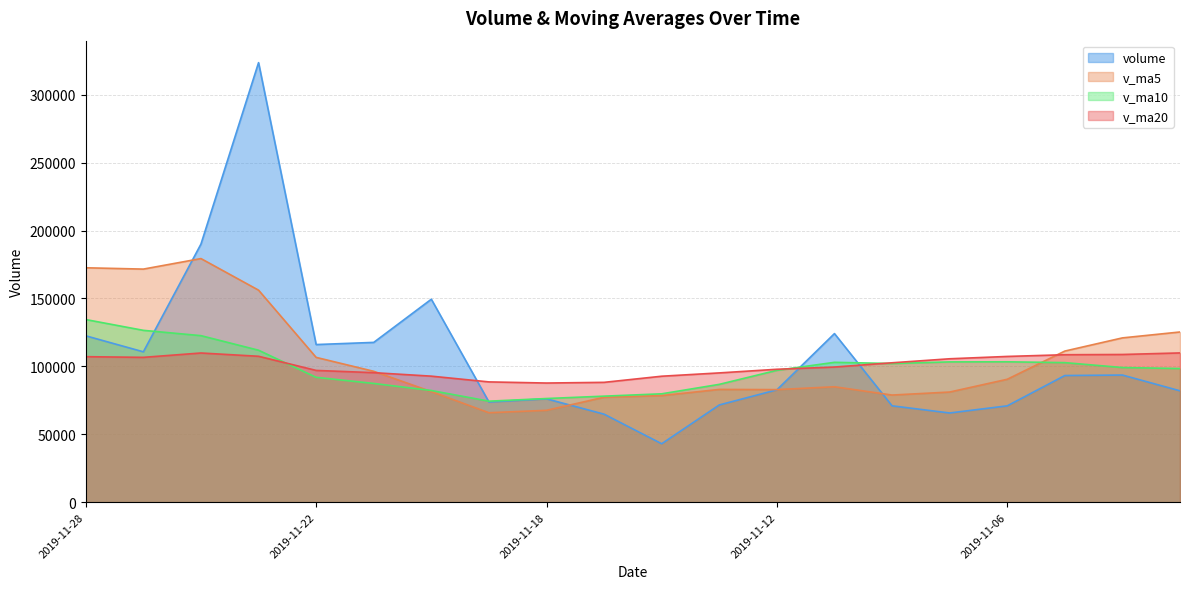

Reading left to right, list all the values displayed in this chart.

volume: 122504.6	110721.2	190068.3	323677.8	116070.3	117663.9	149455.7	73790.0	76110.0	64803.7	43027.2	71595.8	82733.5	124142.4	70953.2	65678.9	70933.2	93259.2	93617.0	82001.2
v_ma5: 172608.4	171640.3	179387.2	156131.5	106618.0	96364.7	81437.3	65865.4	67654.1	77260.5	78490.4	83020.8	82888.2	84993.4	78888.3	81097.9	90501.8	111268.9	120976.6	125326.9
v_ma10: 134486.5	126538.8	122626.3	111892.8	91939.3	87427.5	82229.0	74376.8	76323.7	78074.4	79794.2	86761.3	97078.6	102985.0	102107.6	103297.4	103368.5	102759.4	99147.3	98406.7
v_ma20: 107140.4	106650.0	109852.4	107438.9	97023.4	95362.5	92798.8	88568.1	87735.5	88240.6	92750.6	95185.9	97865.0	99522.6	102643.6	105594.9	107316.3	108574.7	108758.2	109900.7